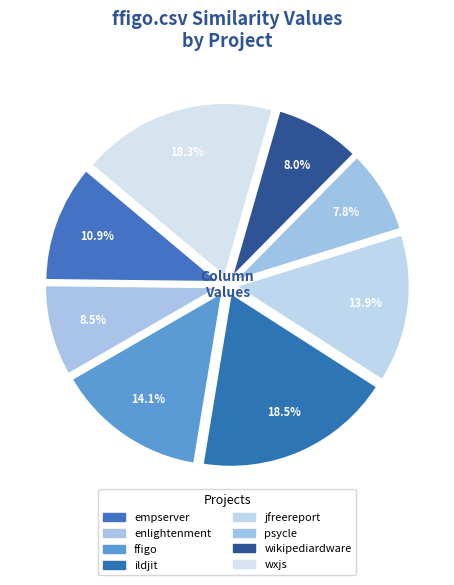

How many slices are in this pie chart?

8